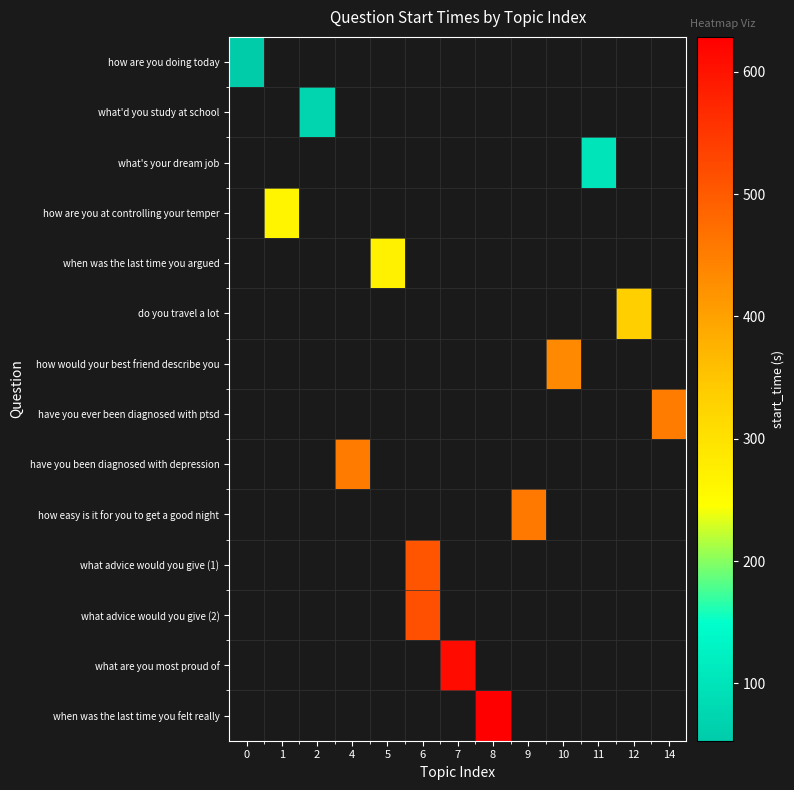

What is the greatest value displayed?

628.6